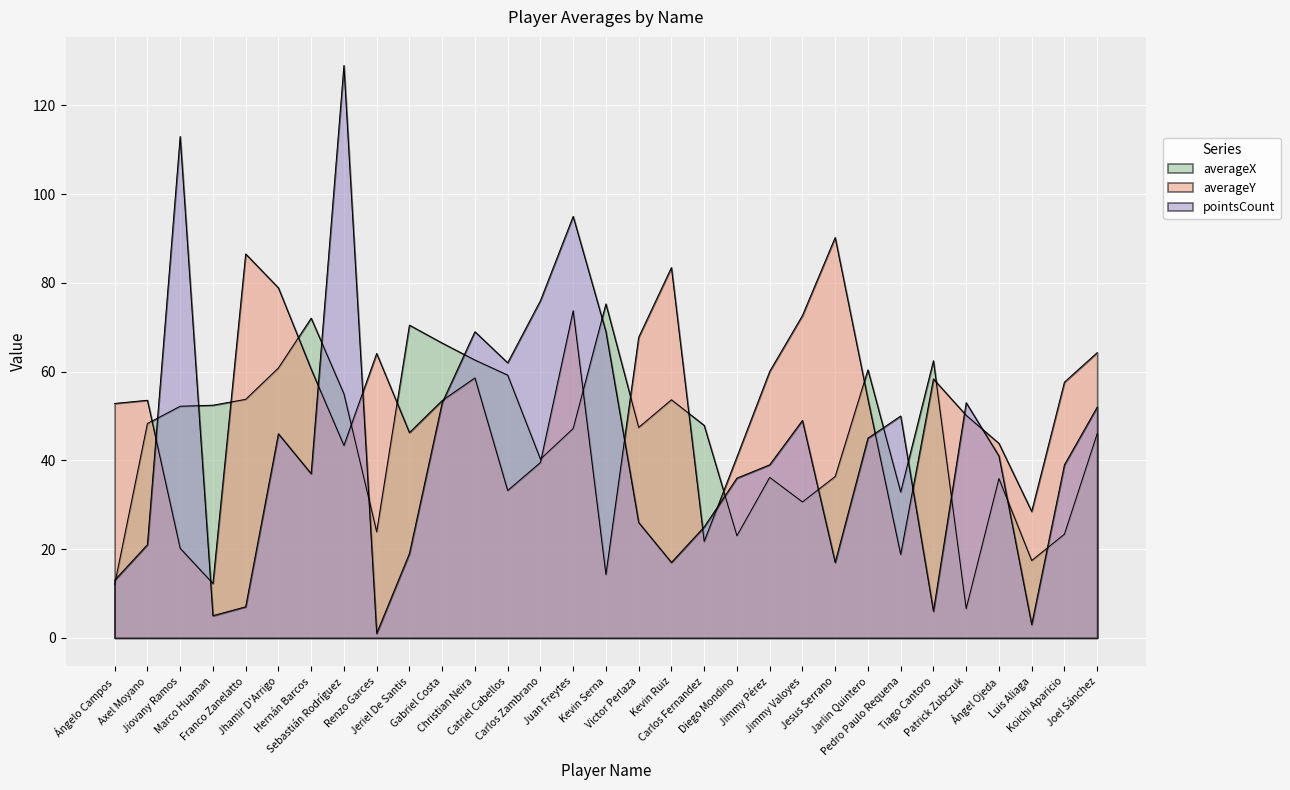

What is the sum of all averageX values?

1412.3